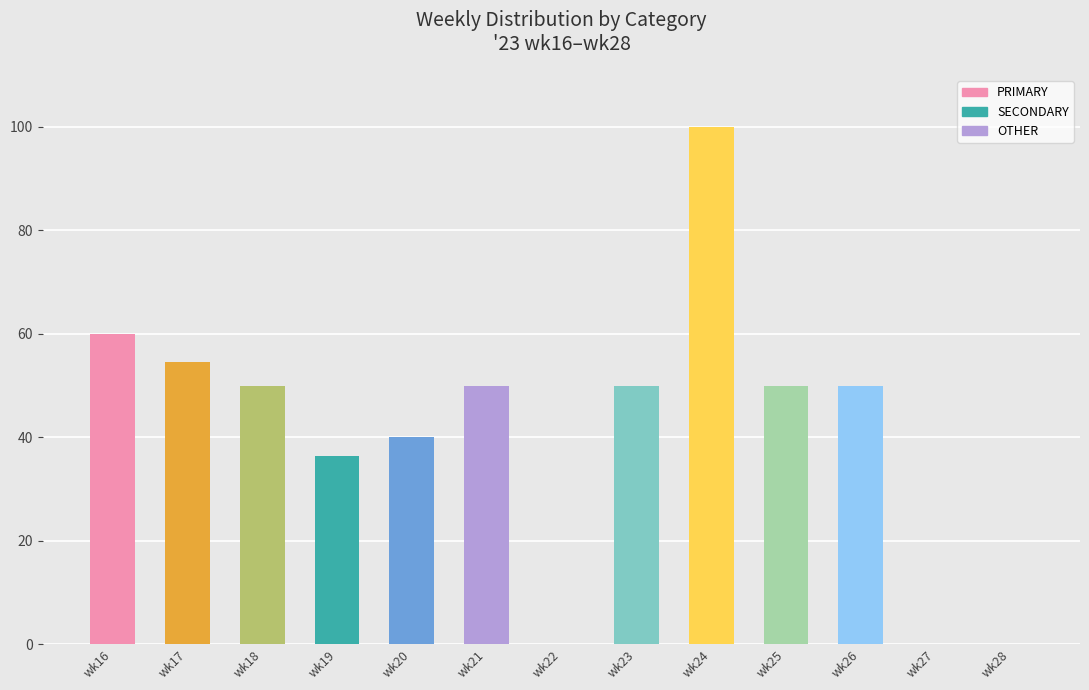

Approximately how many times larger is the value at wk17 compared to wk20?

1.4